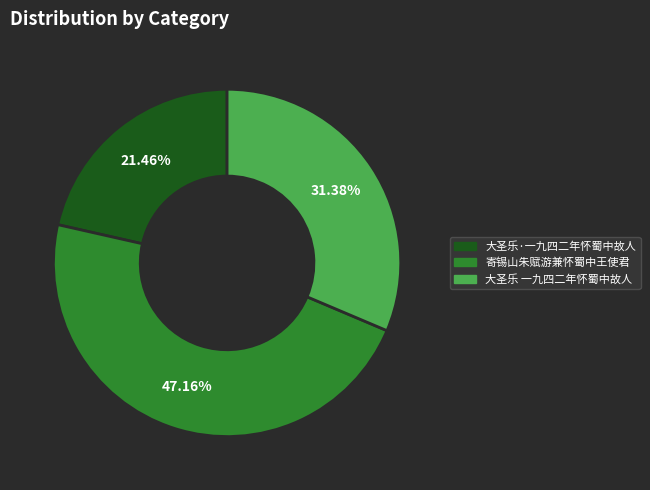

The 大圣乐·一九四二年怀蜀中故人 slice represents 9% of the pie. True or false?

False